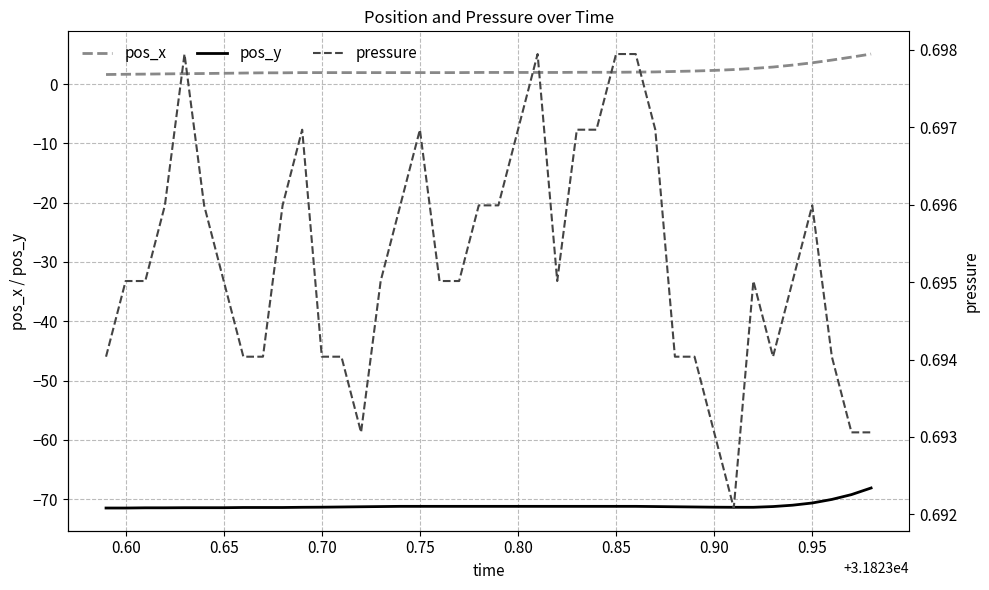

What is the maximum value for pos_x?

5.1